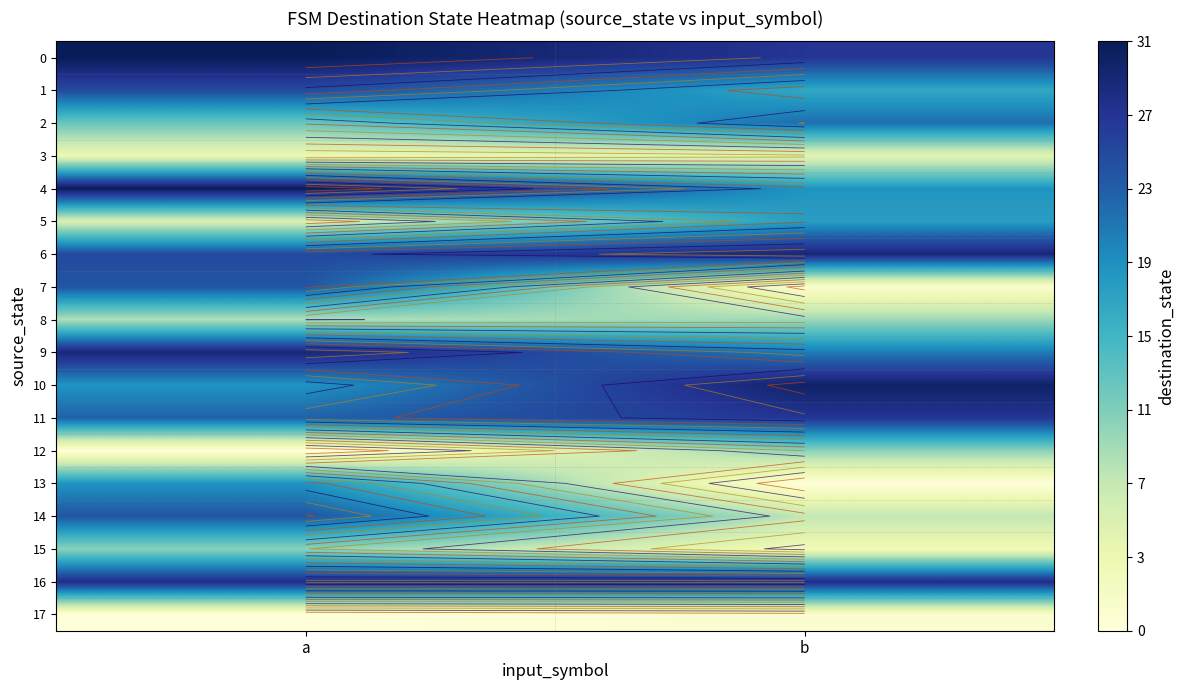

At which label is 7 closest to 12?

b